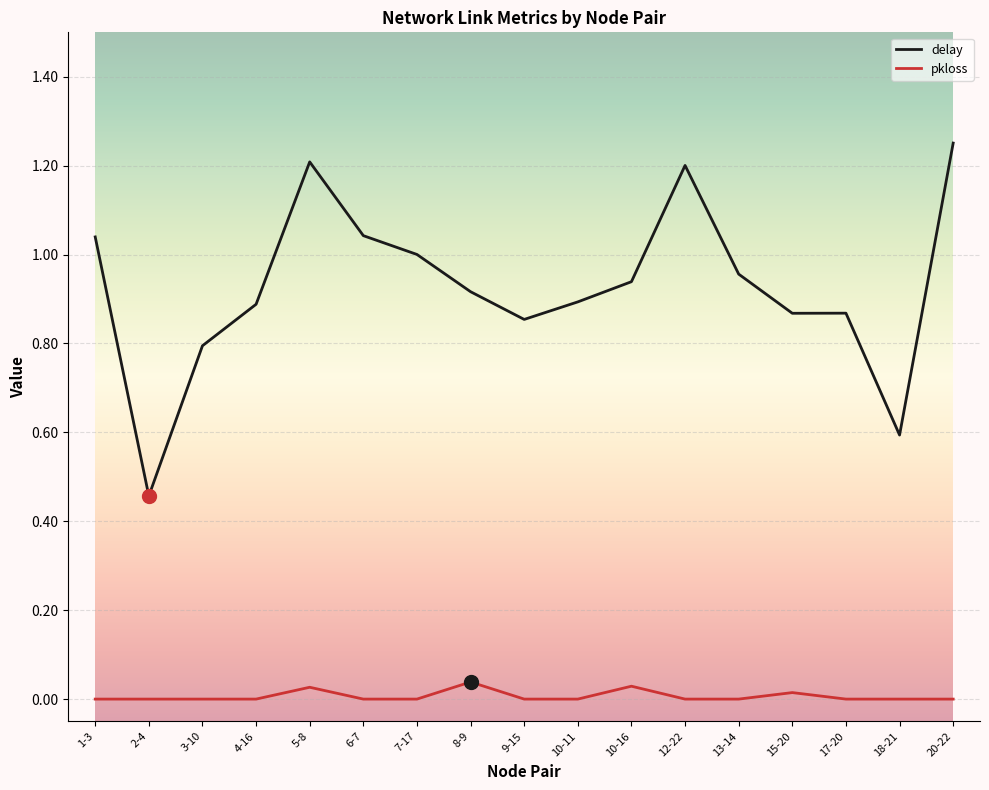

How many lines are shown in the chart?

2